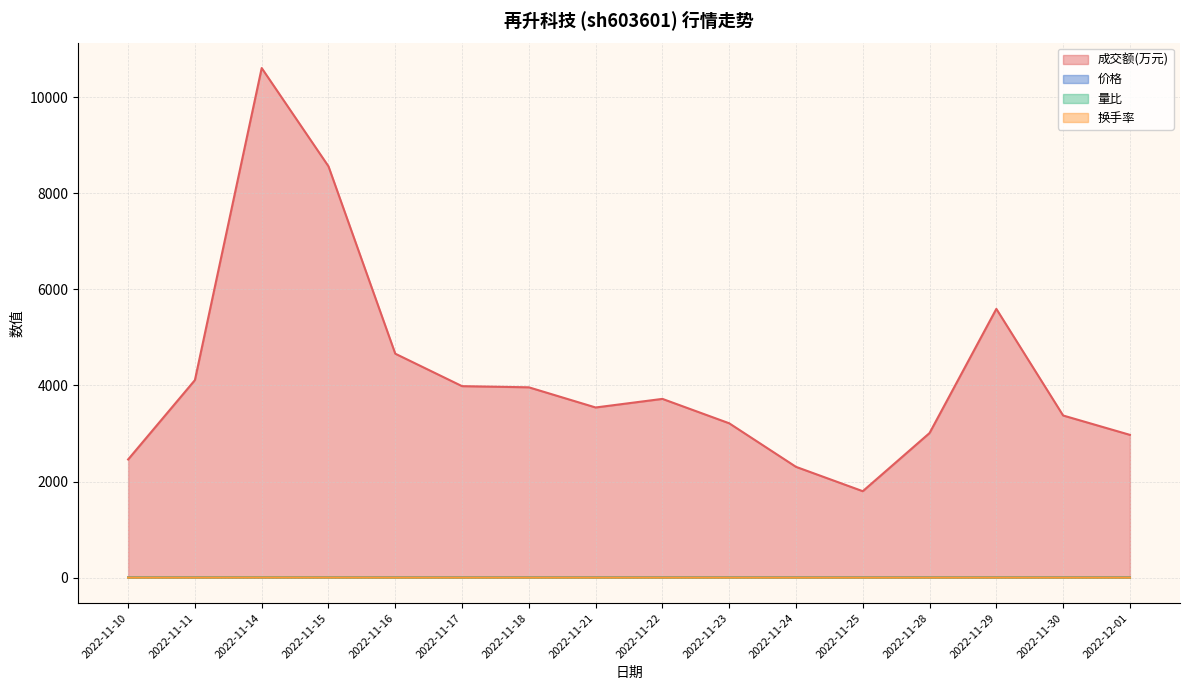

The 成交额(万元) series shows 8329.4 at 2022-11-29. True or false?

False